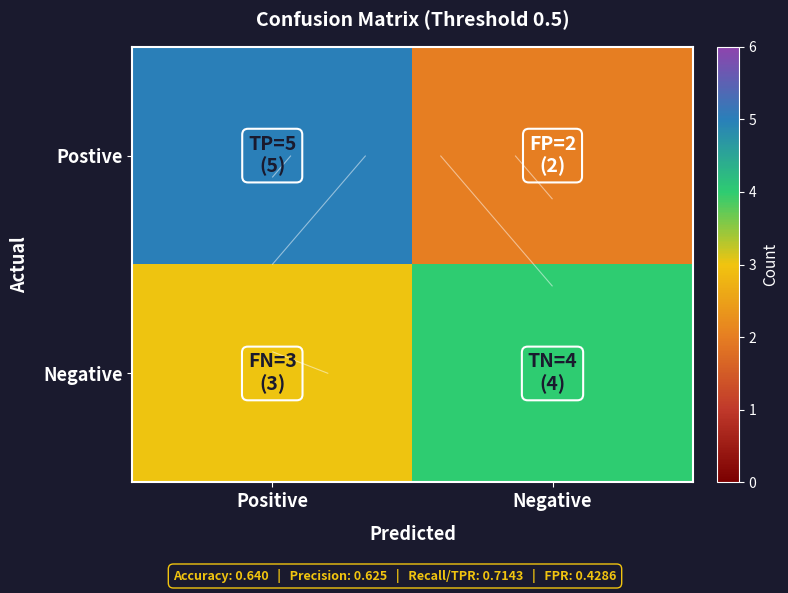

What is the difference between the highest and lowest values at Positive?

2